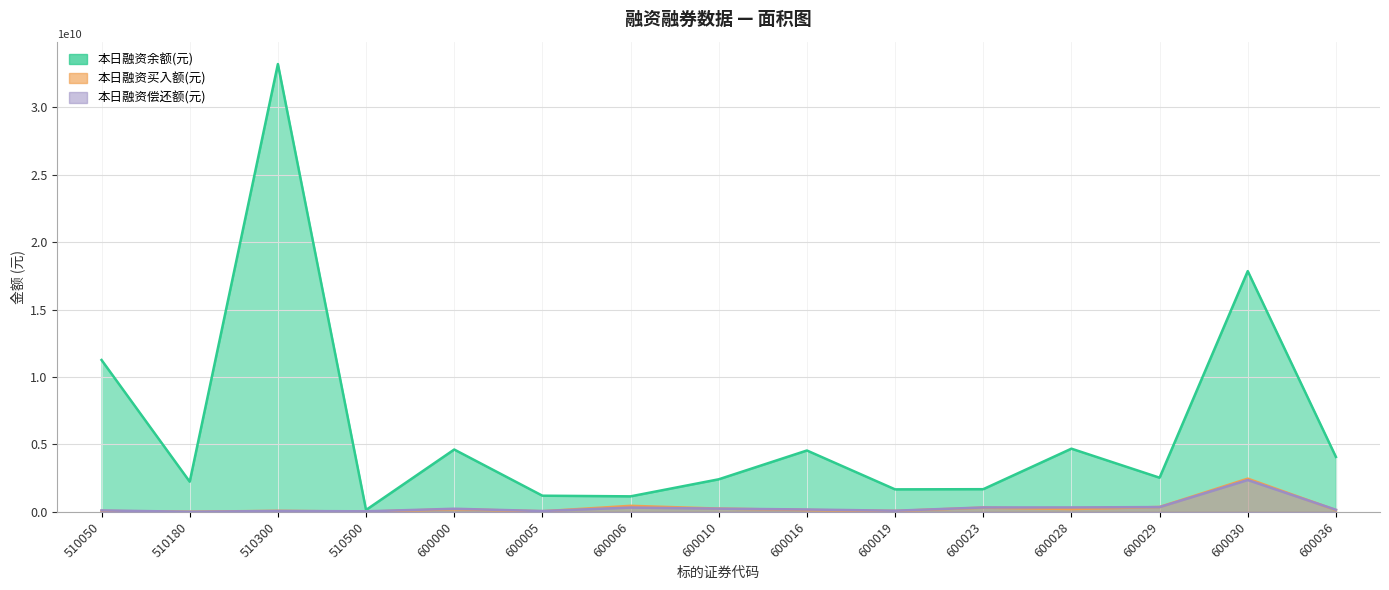

What is the approximate value of 本日融资偿还额(元) at 600023, to the nearest 100?

325010100